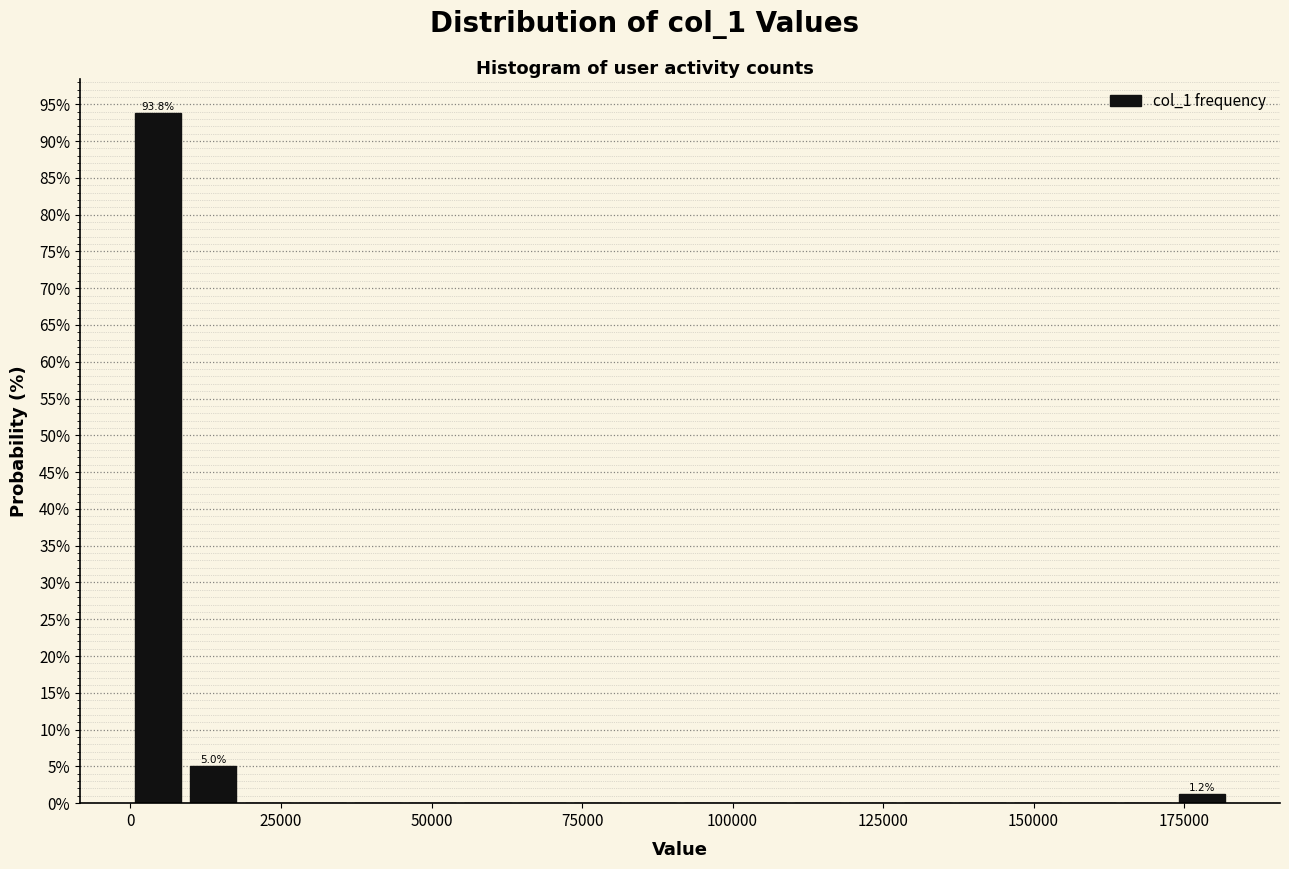

Around what value on the x-axis is the tallest bar? Give the approximate position of its centre, as read against the axis.

5000